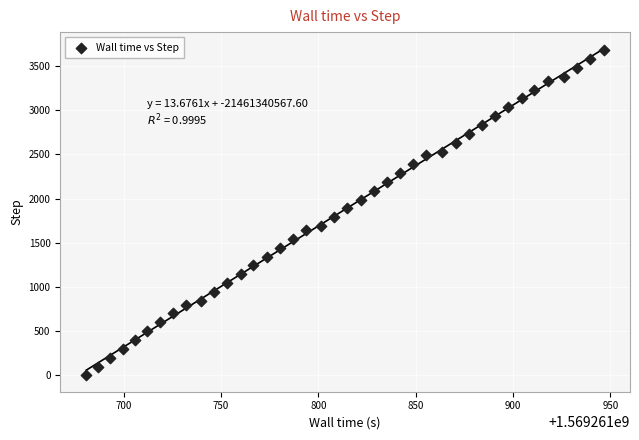

What is the range of Y values (max minus min)?

3676